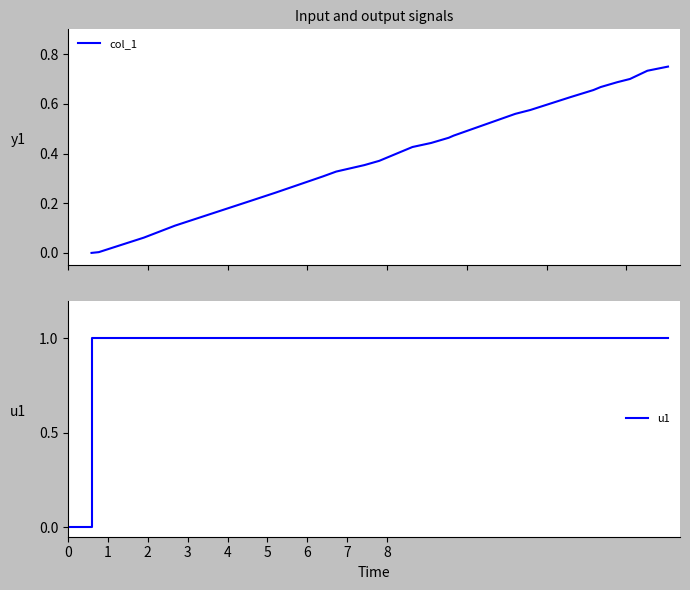

What is the average value?

0.4